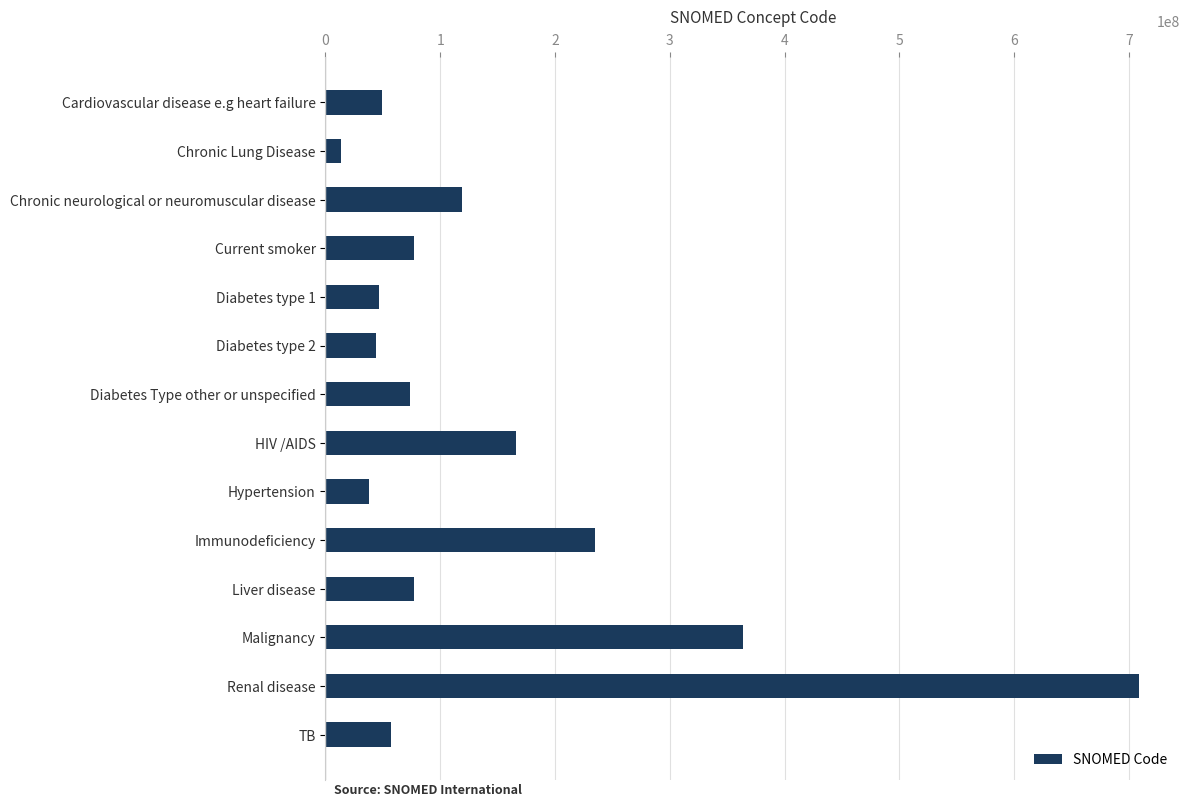

Which category has the highest value across all series?

Renal disease